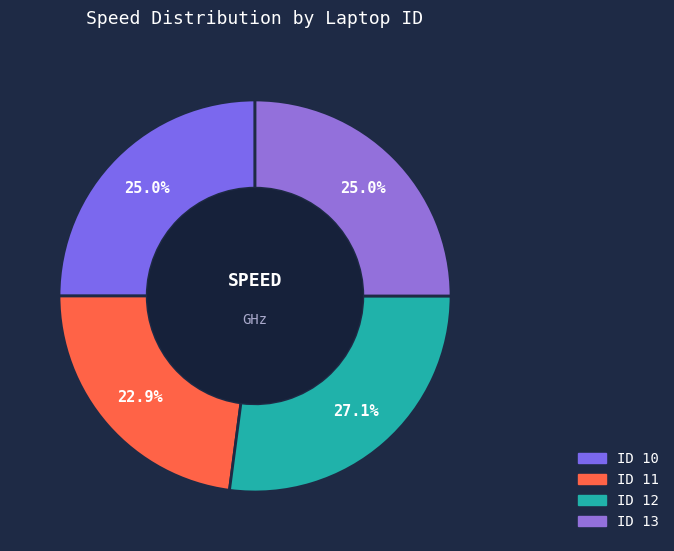

Is there any slice that represents more than half of the pie?

No